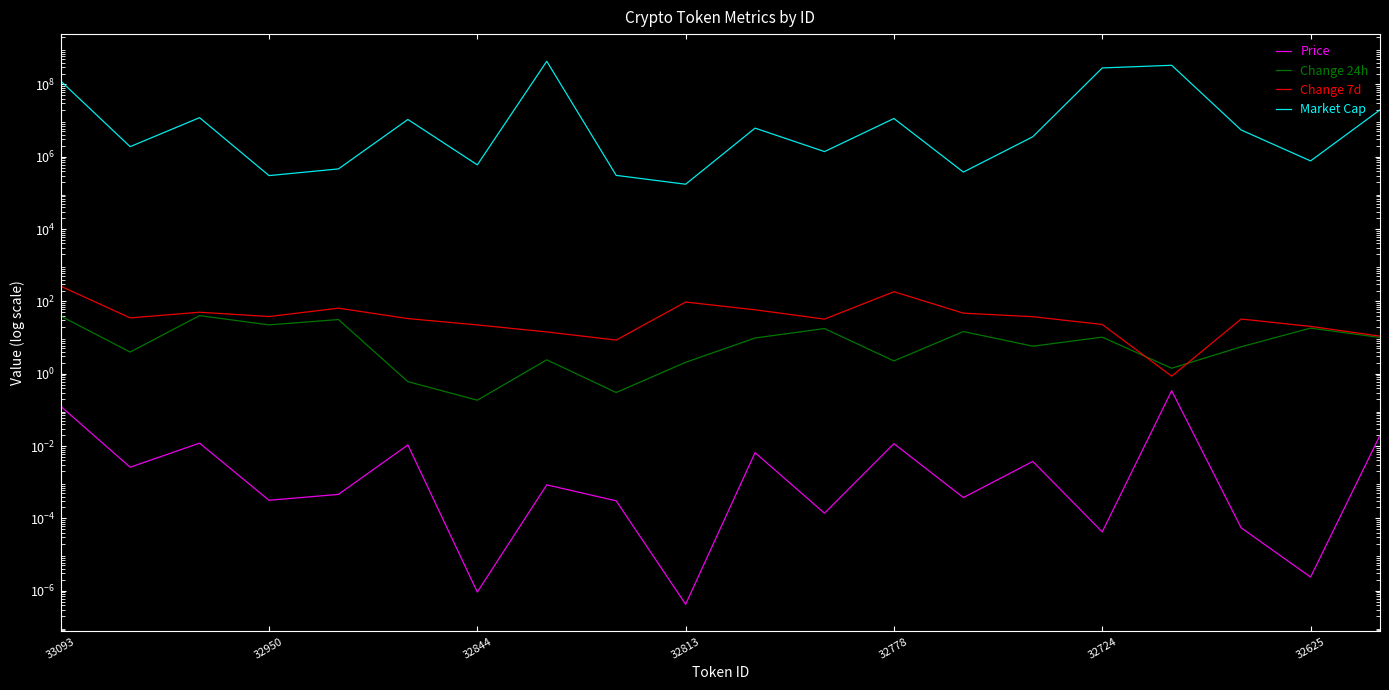

Rank the categories by Market Cap value from highest to lowest.

7, 16, 15, 33093, 19, 32844, 12, 32724, 10, 17, 14, 32950, 11, 18, 32625, 32778, 13, 8, 32813, 9